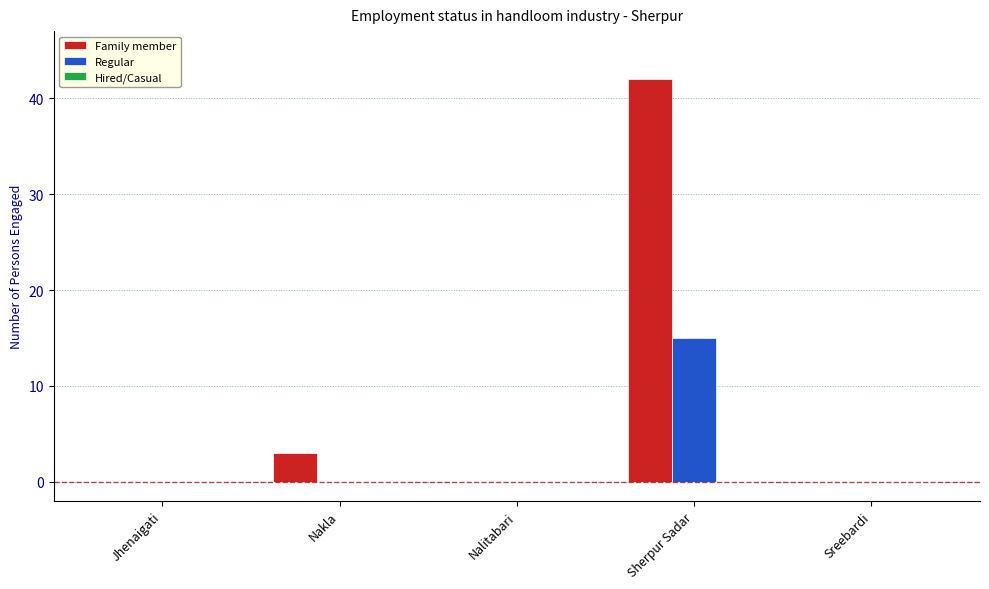

What is the sum of all Regular values?

15